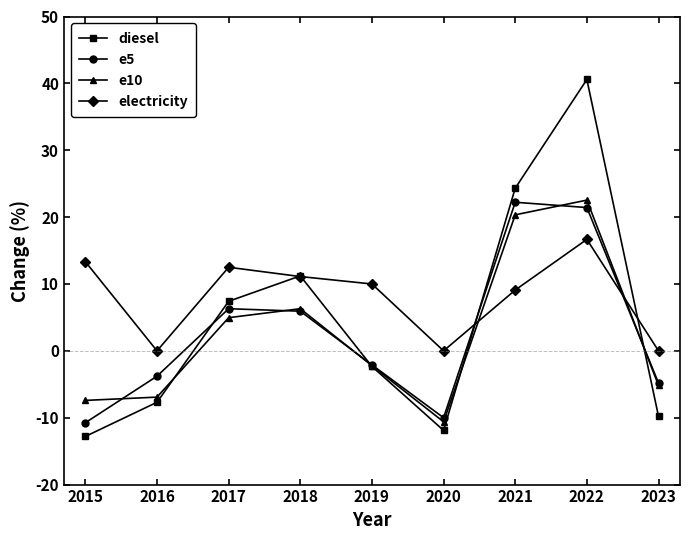

Rank the series at 2020 from lowest to highest value.

diesel, e10, e5, electricity